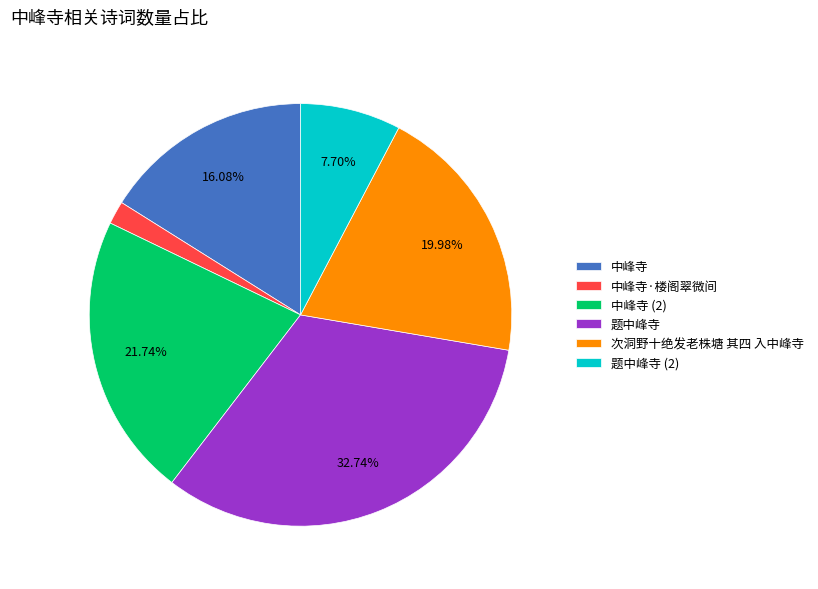

To the nearest percent, what is the difference between the 中峰寺 and 题中峰寺 slice percentages?

17%